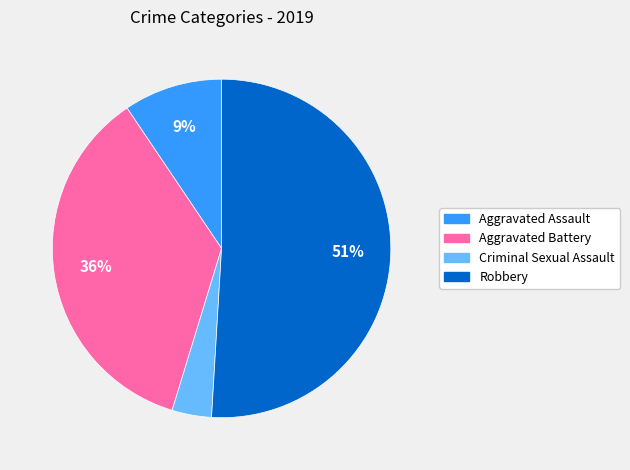

Which category has the smallest portion of the pie?

Criminal Sexual Assault